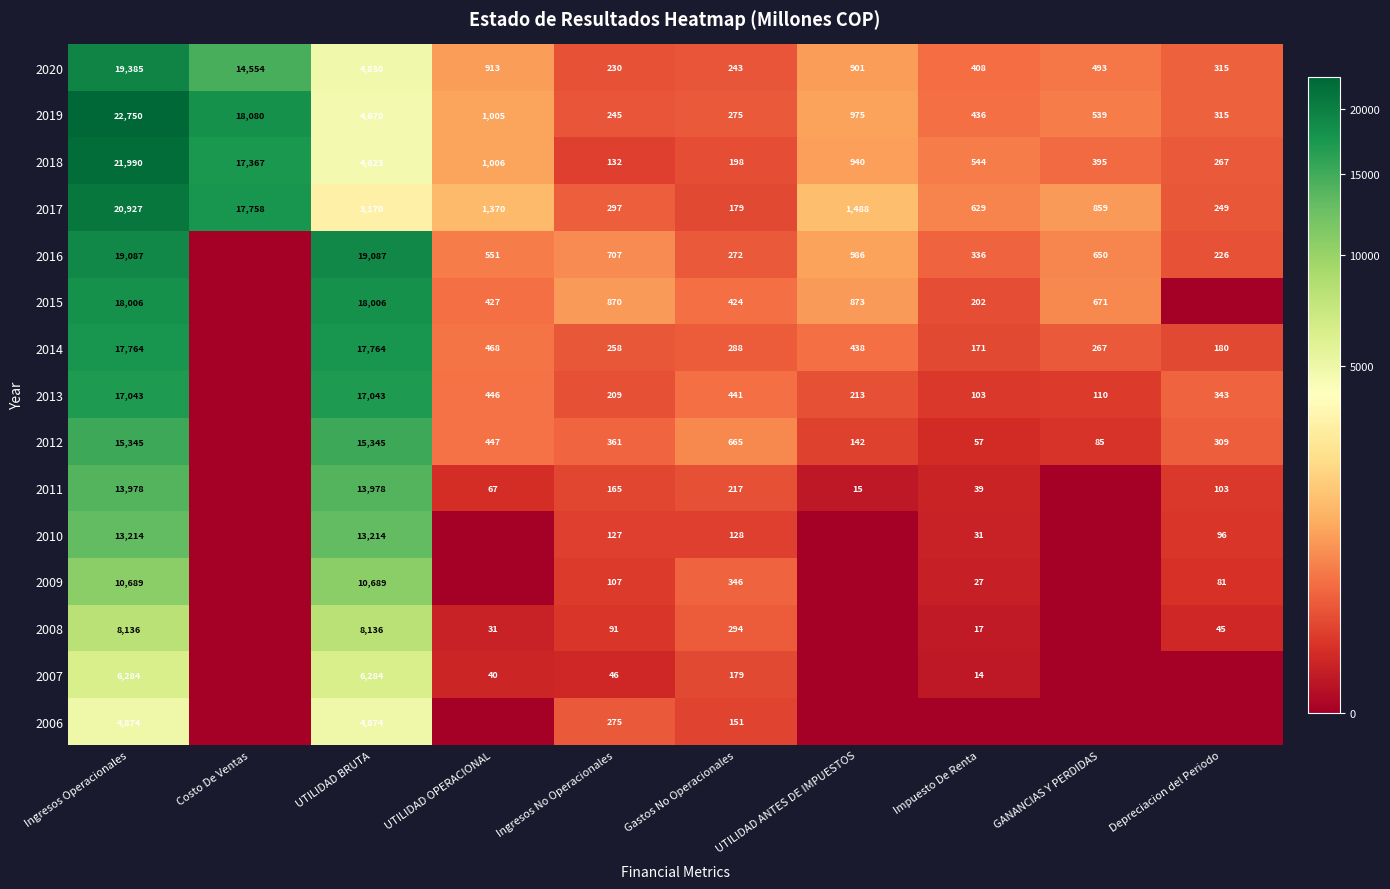

What is the sum of the 2017 values at Ingresos No Operacionales and Costo De Ventas?

18055